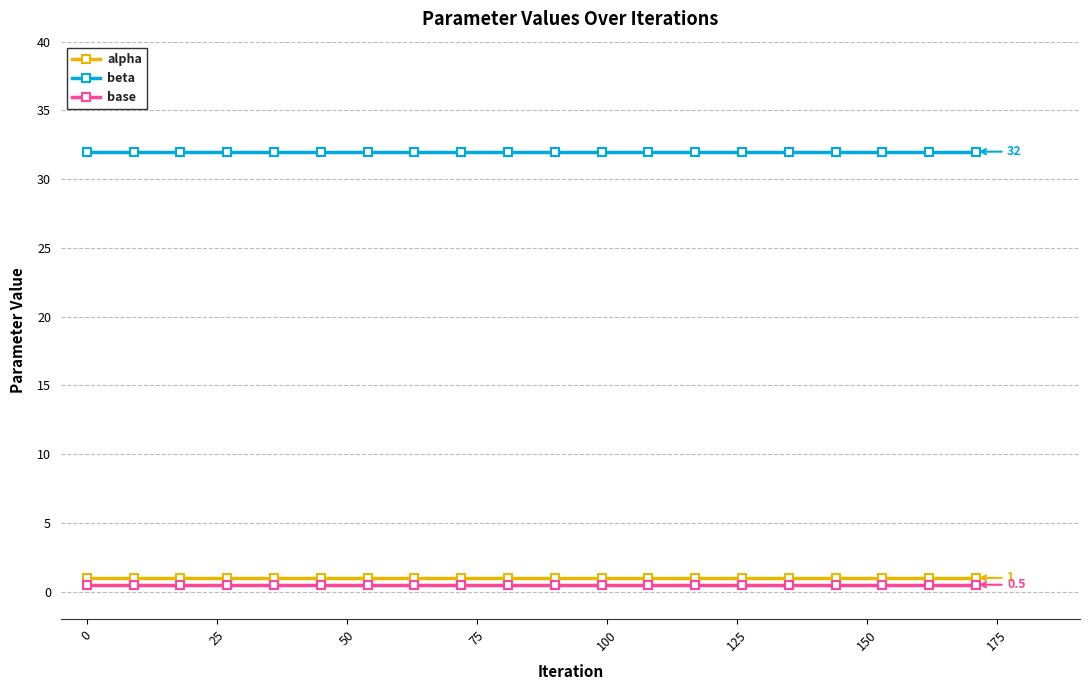

Which series has the largest total across all categories?

beta